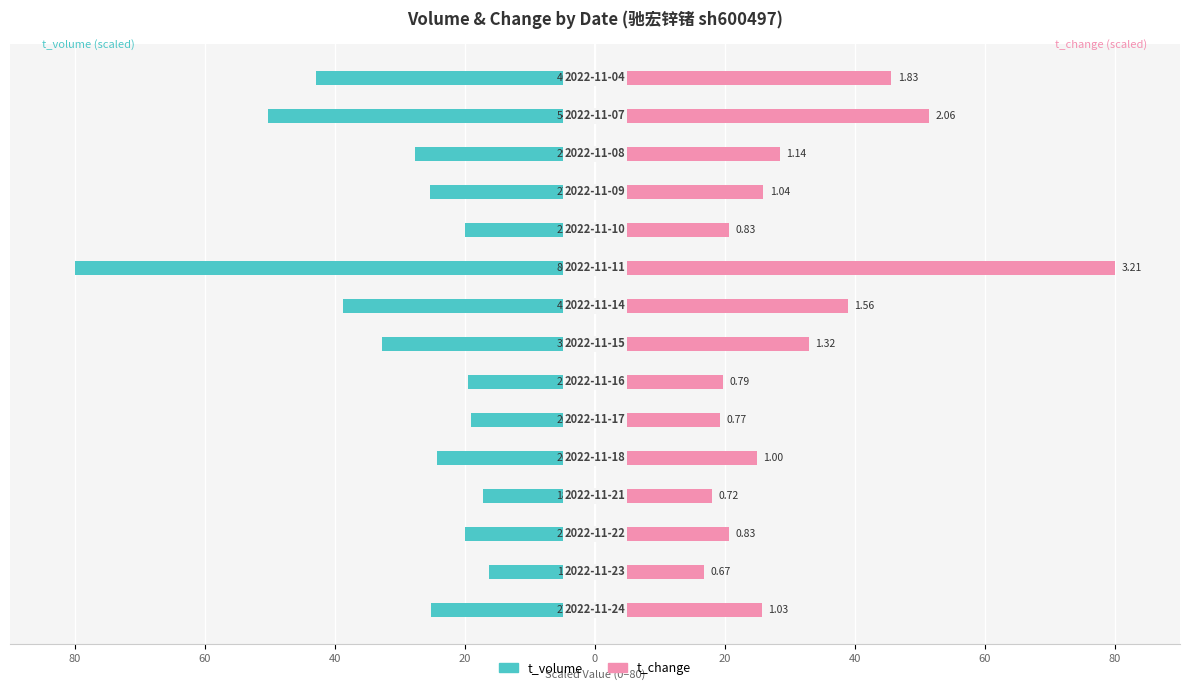

Which has a higher value, 40 or 10?

10